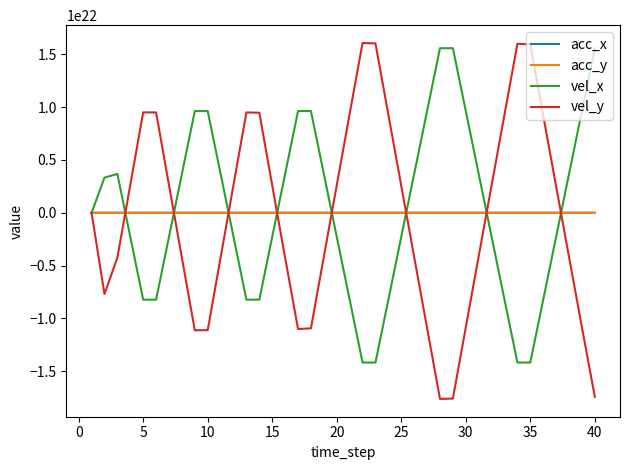

Which series has the largest range (max minus min)?

vel_y